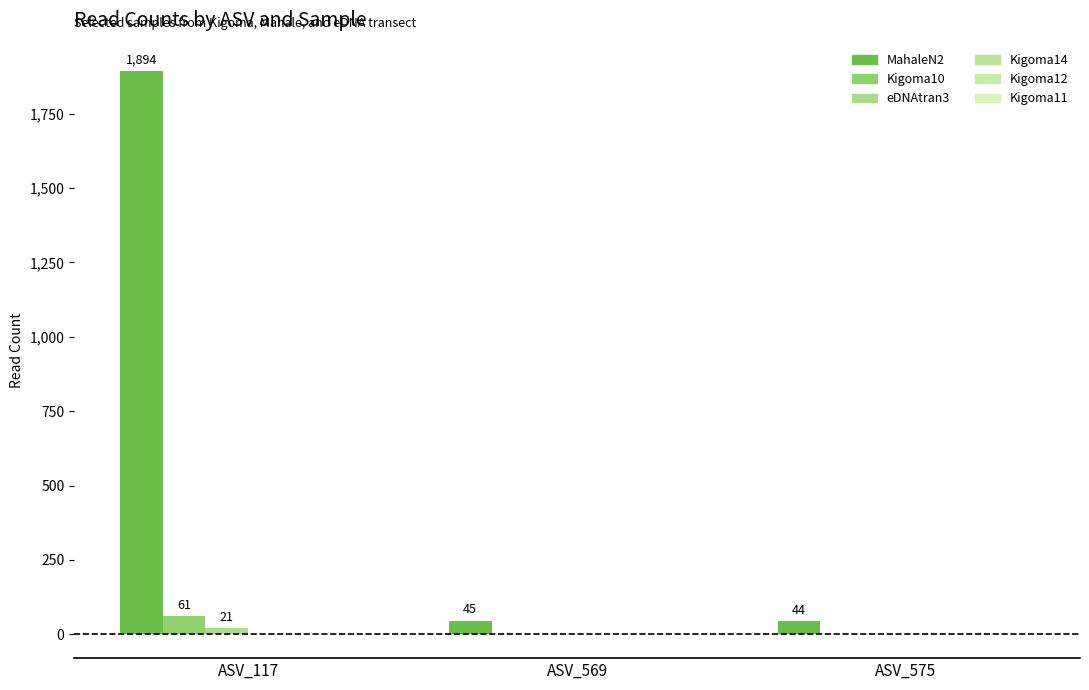

What is the minimum value for MahaleN2?

44